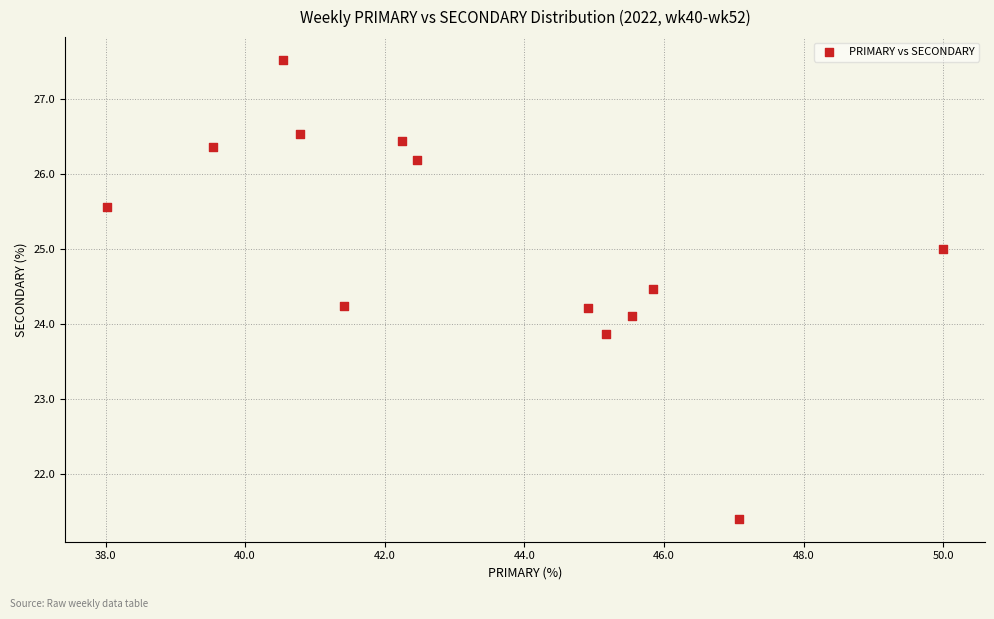

What is the range of X values (max minus min)?

12.0